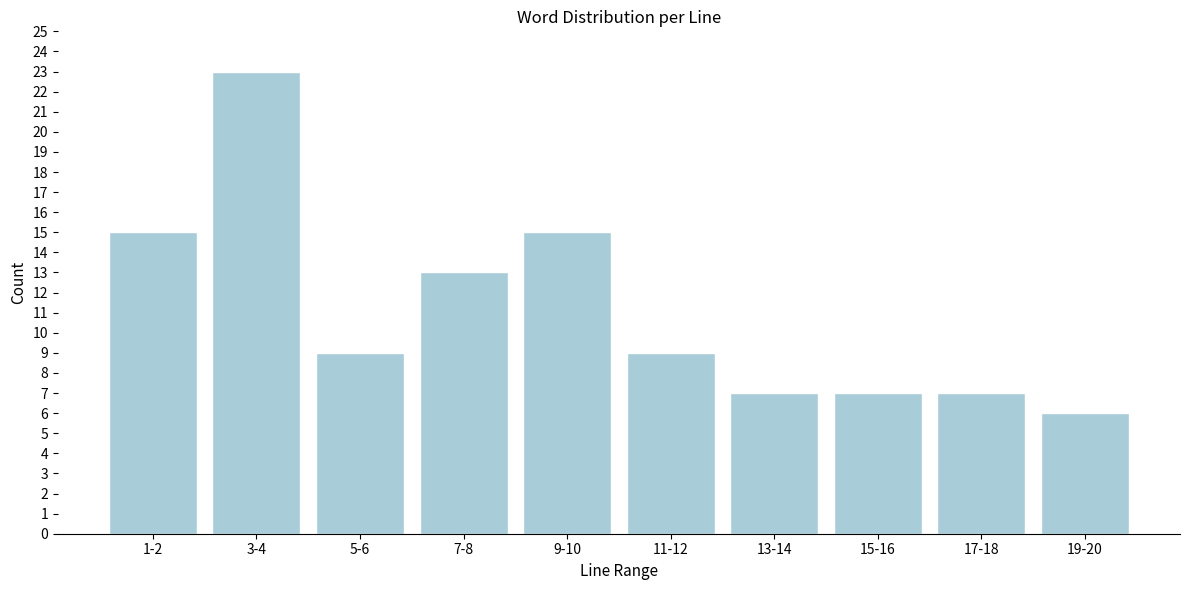

Reading right to left, transcribe all the data shown in this chart.

6	7	7	7	9	15	13	9	23	15